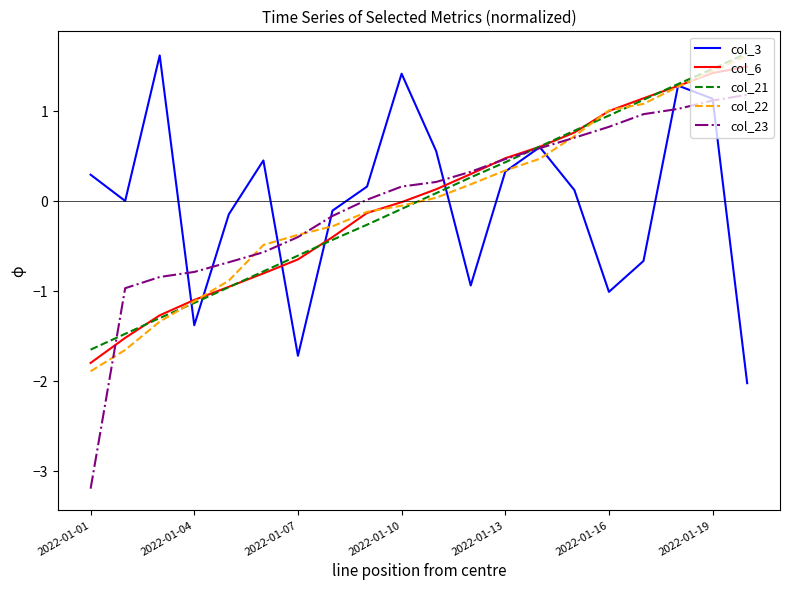

Which series has the largest range (max minus min)?

col_23